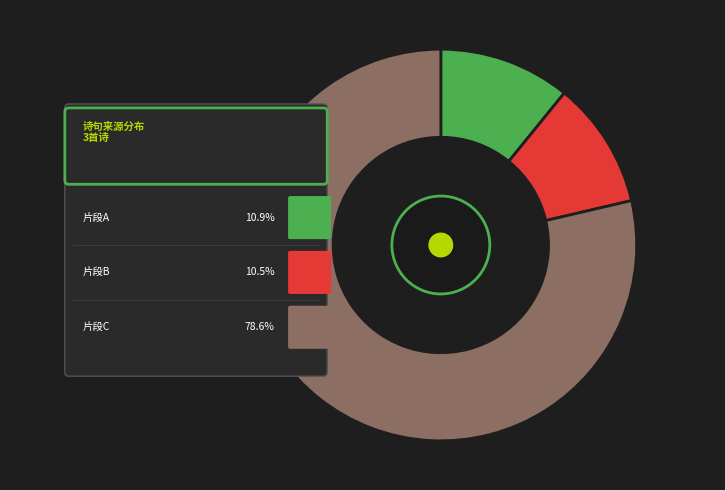

Is 汤宣城诗有长桥细月眉相约之句有所怀极赏之惜其全篇不称春日坐浪楼戏为足之 the majority of the pie?

Yes